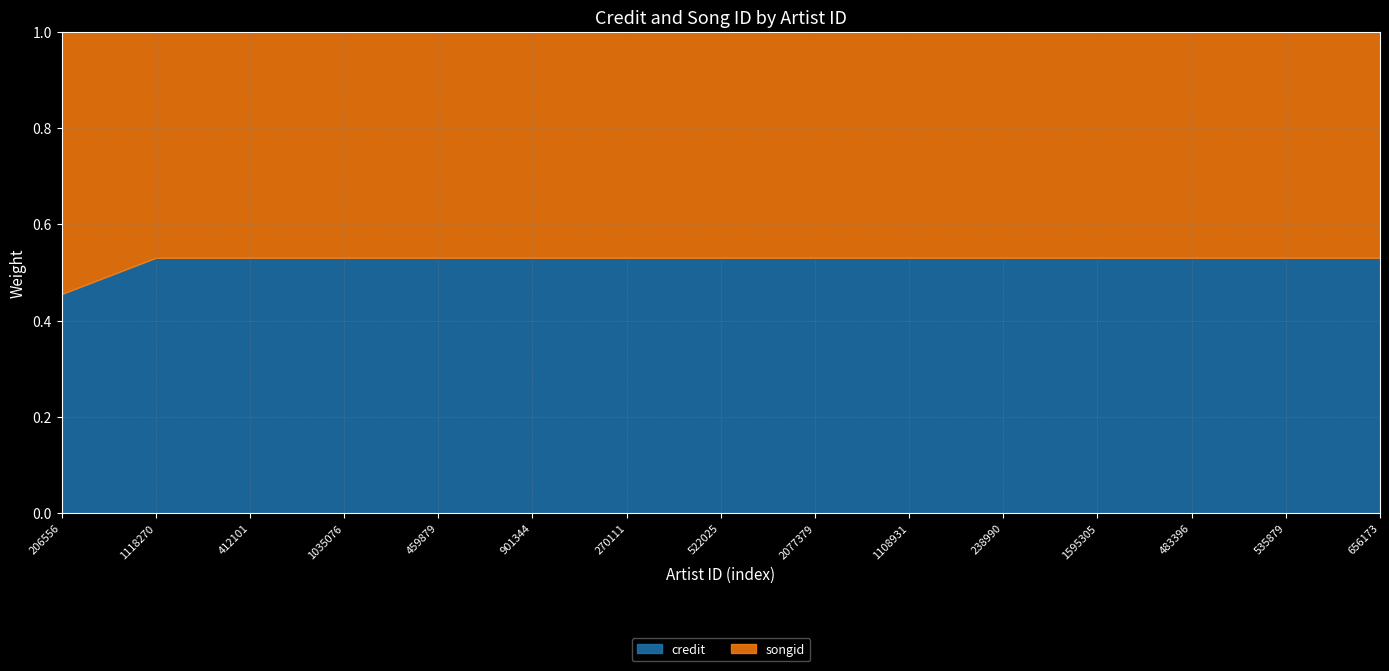

Which series has the largest total across all categories?

credit